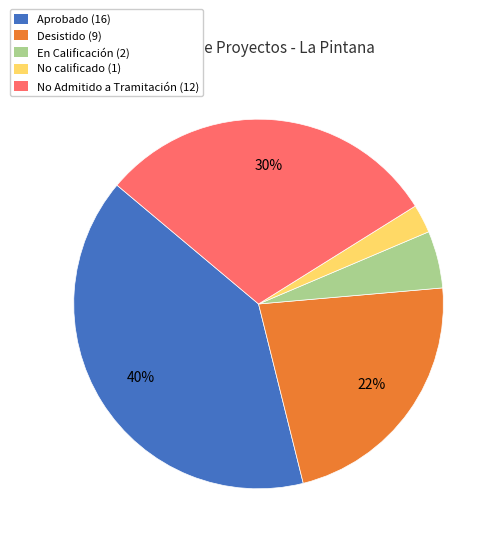

Does any single category account for the majority?

No